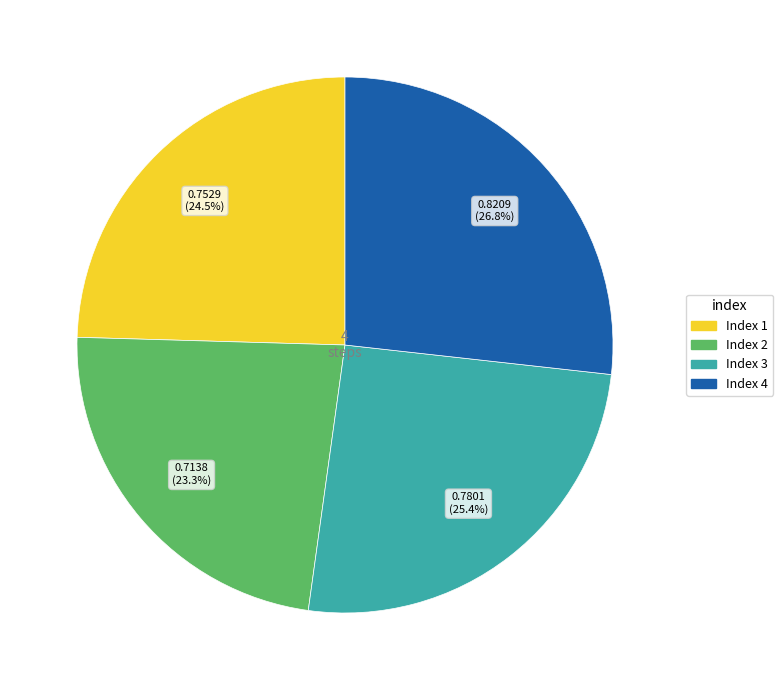

Is there a majority slice in this chart?

No